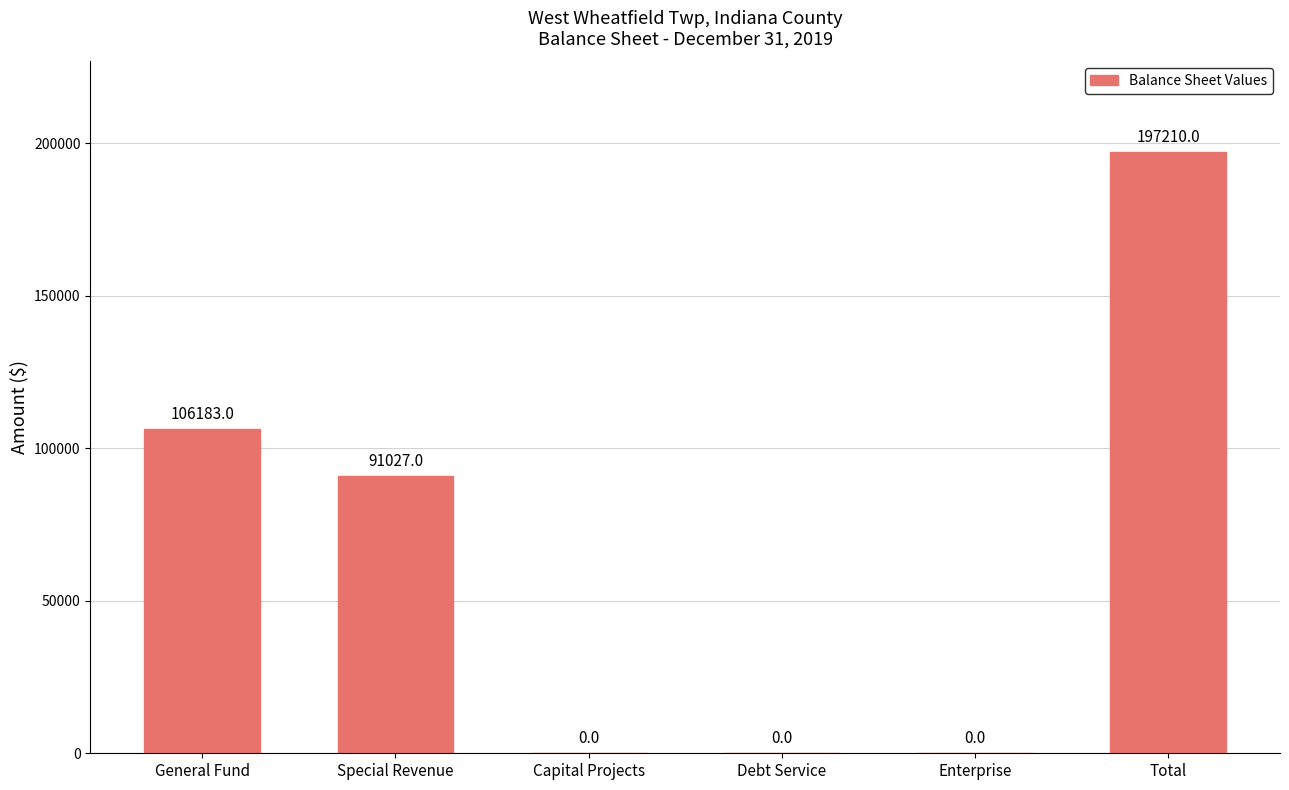

At which category does the chart reach its peak across all series?

Total